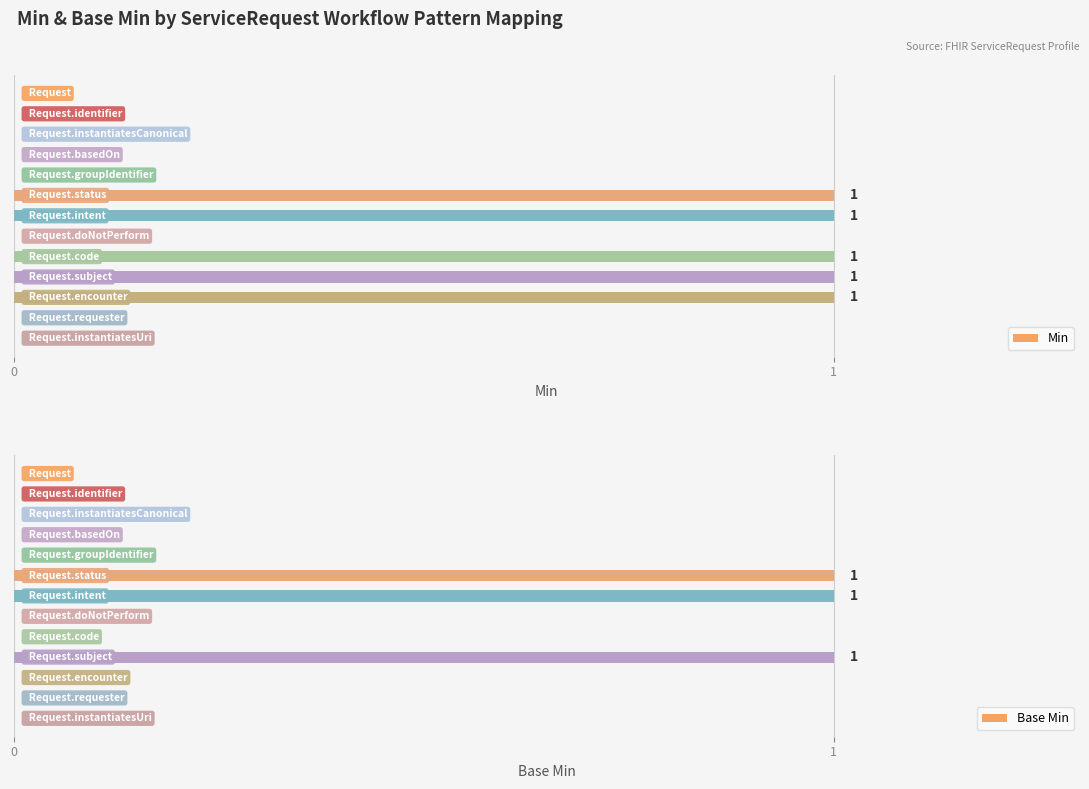

The Min series shows 0 at 12. True or false?

False